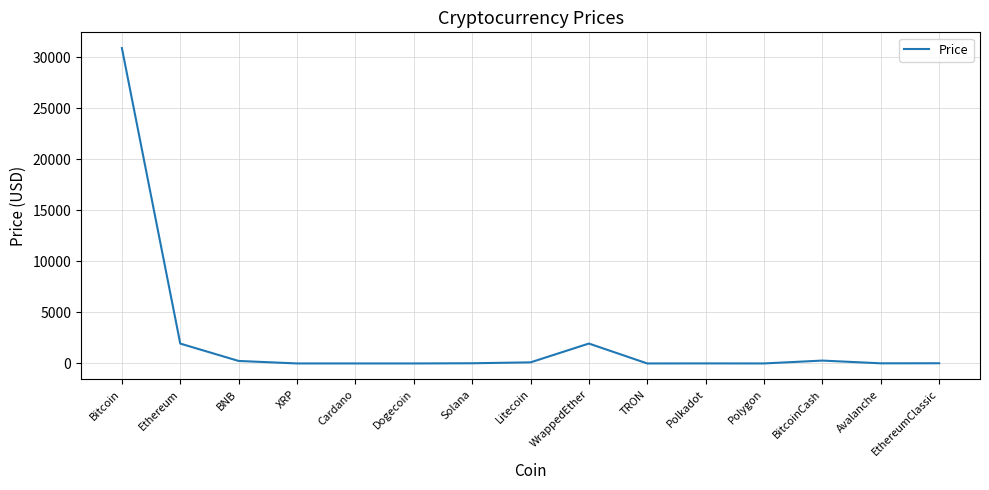

What is the greatest value displayed?

30919.4